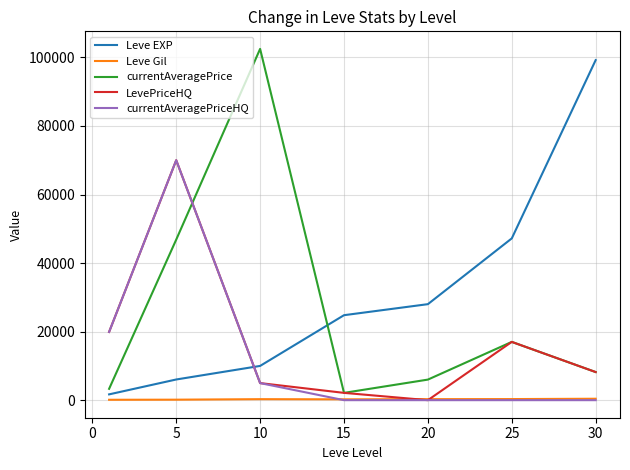

What is the sum of all Leve Gil values?

1803